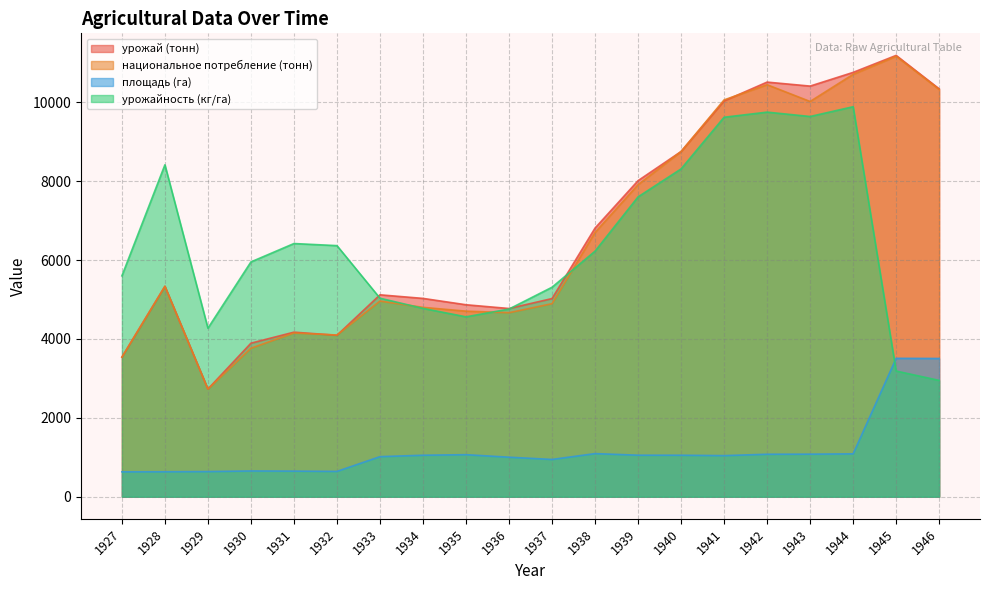

Is the value of площадь (га) at 1938 greater than the value of урожайность (кг/га) at 1932?

No